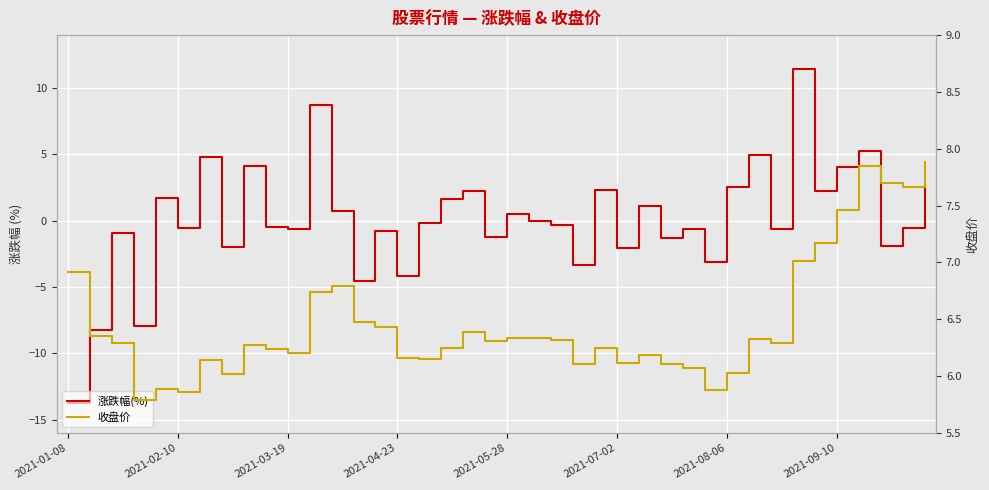

True or false: 涨跌幅(%) has more than 1 points higher than both neighbors.

True